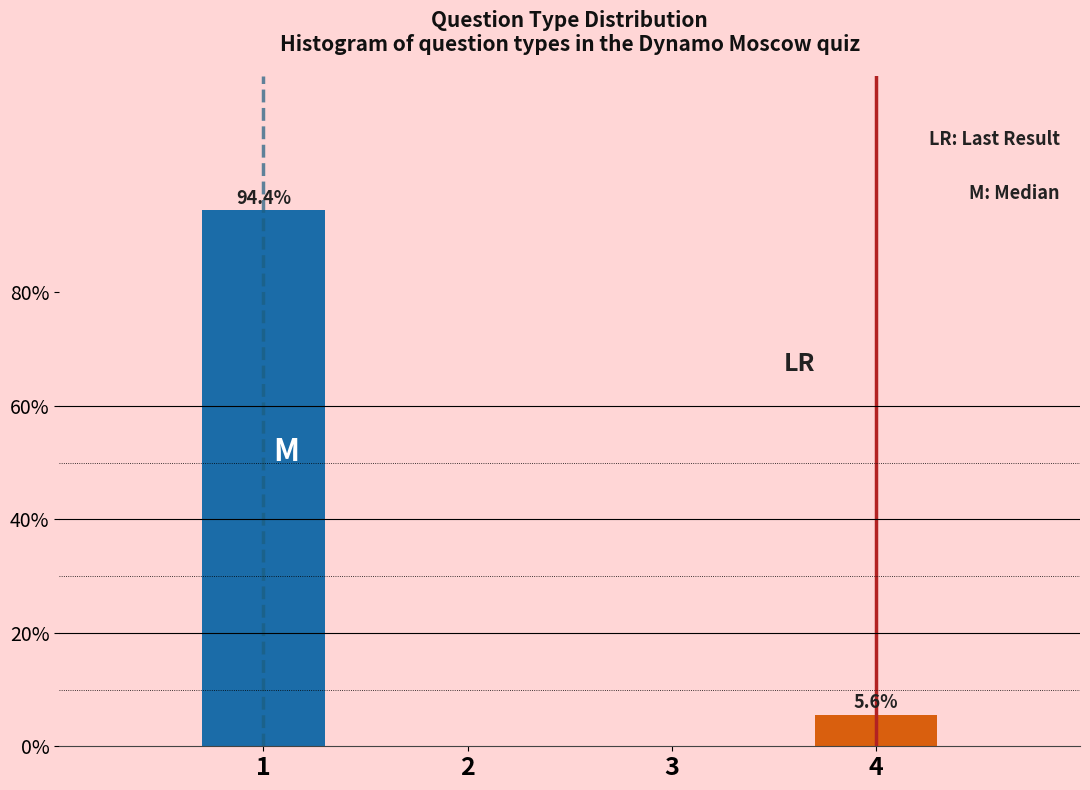

Reading right to left, transcribe all the data shown in this chart.

4=5.6	3=0.0	2=0.0	1=94.4